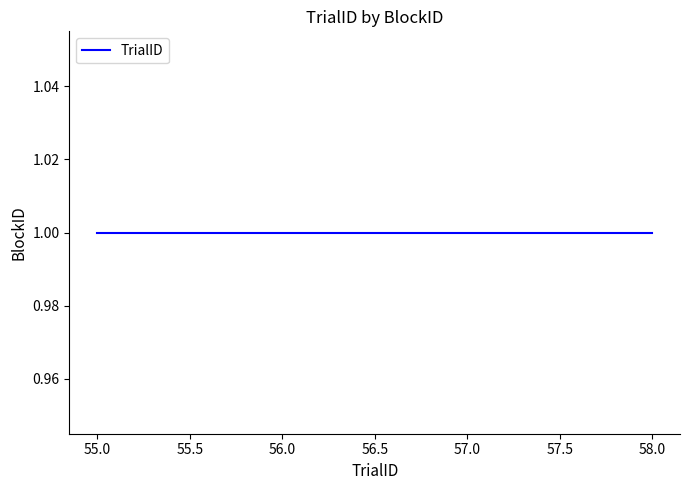

The chart shows a value of 55 at 1. True or false?

True